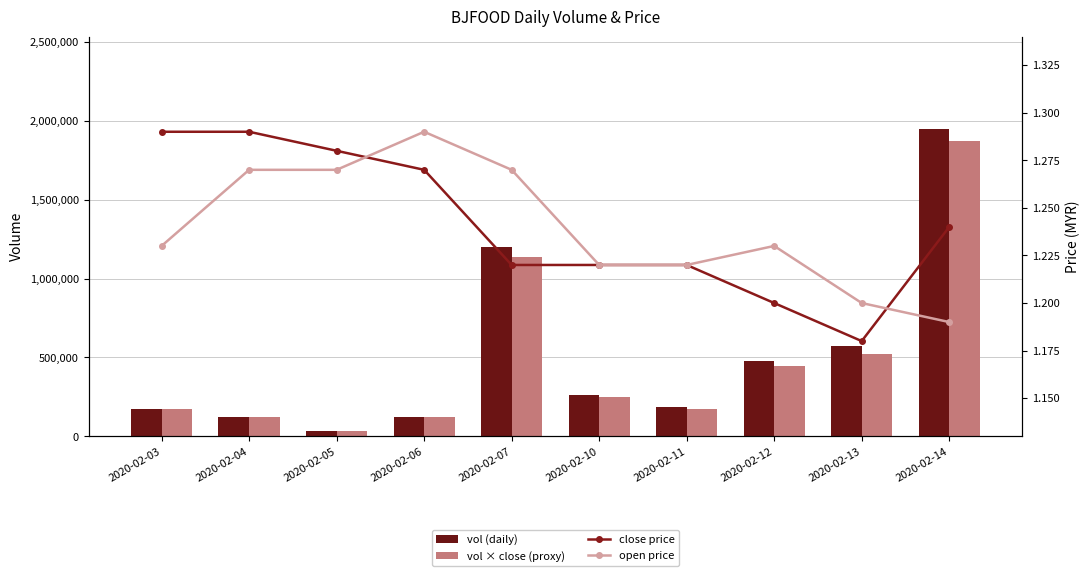

What is the sum of all close price values?

12.4